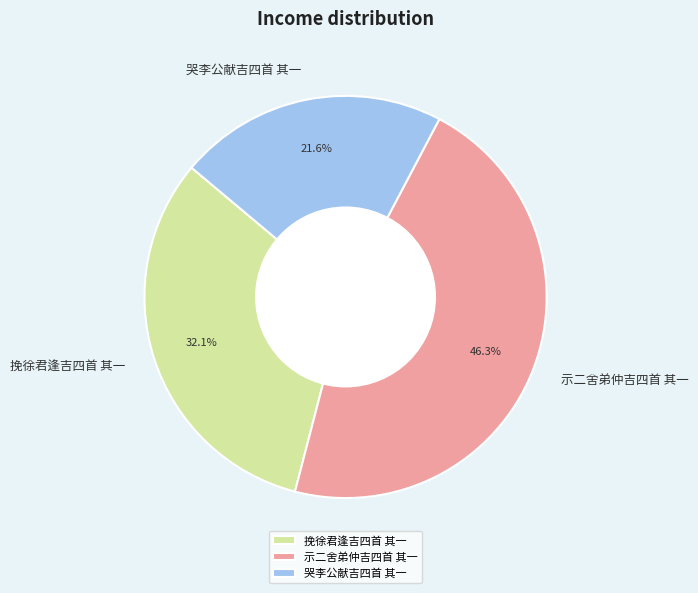

What is the largest slice in the pie chart?

示二舍弟仲吉四首 其一